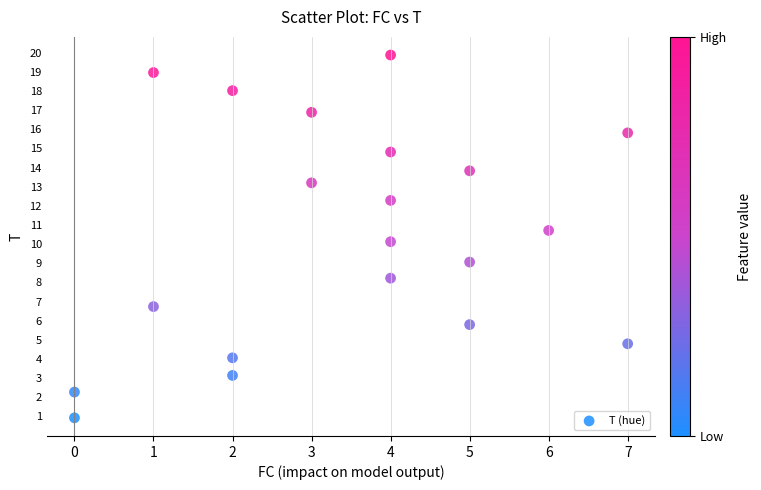

What is the range of X values (max minus min)?

7.0